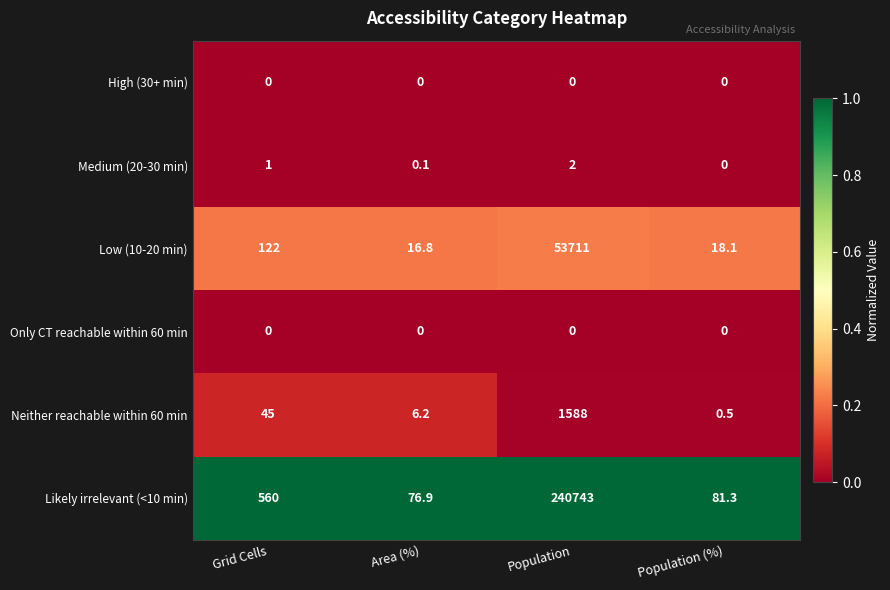

Reading left to right, extract all data points from this chart.

High (30+ min): Grid Cells=0.0	Area (%)=0.0	Population=0.0	Population (%)=0.0
Medium (20-30 min): Grid Cells=1.0	Area (%)=0.1	Population=2.0	Population (%)=0.0
Low (10-20 min): Grid Cells=122.0	Area (%)=16.8	Population=53711.0	Population (%)=18.1
Only CT reachable within 60 min: Grid Cells=0.0	Area (%)=0.0	Population=0.0	Population (%)=0.0
Neither reachable within 60 min: Grid Cells=45.0	Area (%)=6.2	Population=1588.0	Population (%)=0.5
Likely irrelevant (<10 min): Grid Cells=560.0	Area (%)=76.9	Population=240743.0	Population (%)=81.3